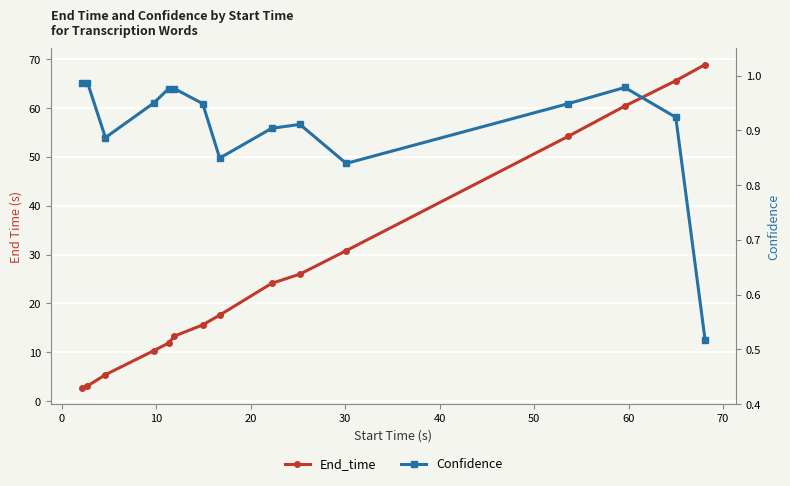

List the series in order of their peak value, highest first.

End_time, Confidence